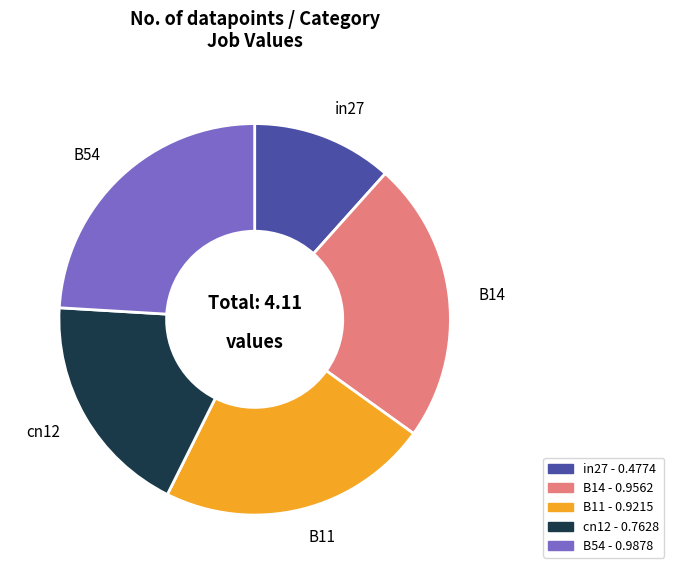

Rank the categories by value from highest to lowest.

B54, B14, B11, cn12, in27